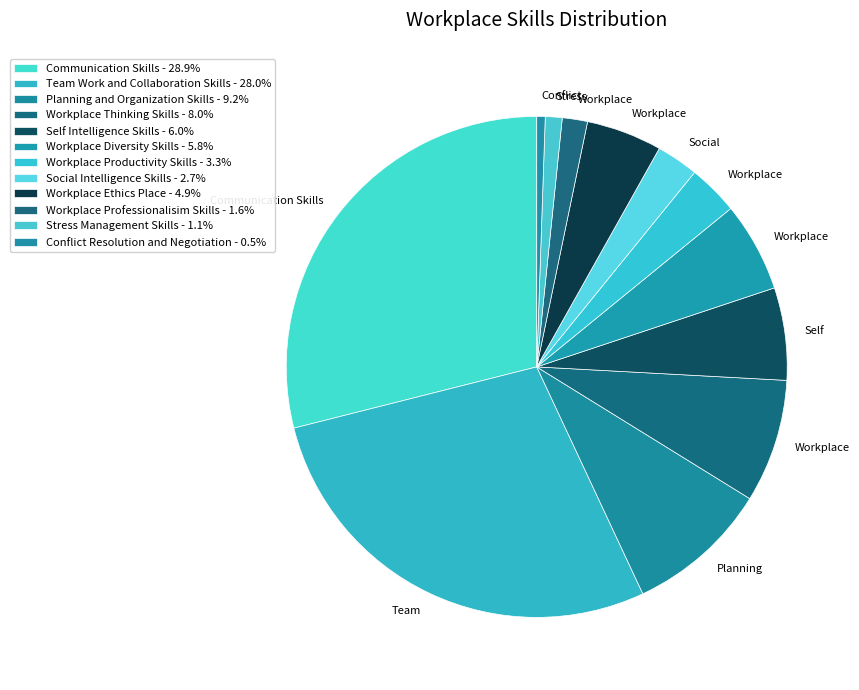

To the nearest percent, what portion does Stress Management Skills represent?

1%